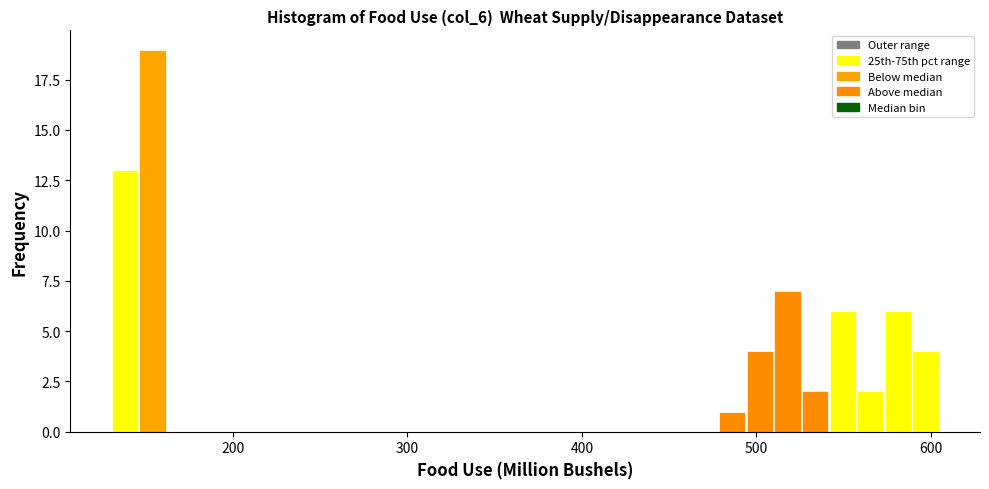

Read against the x-axis, roughly where is the centre of the tallest bar?

150